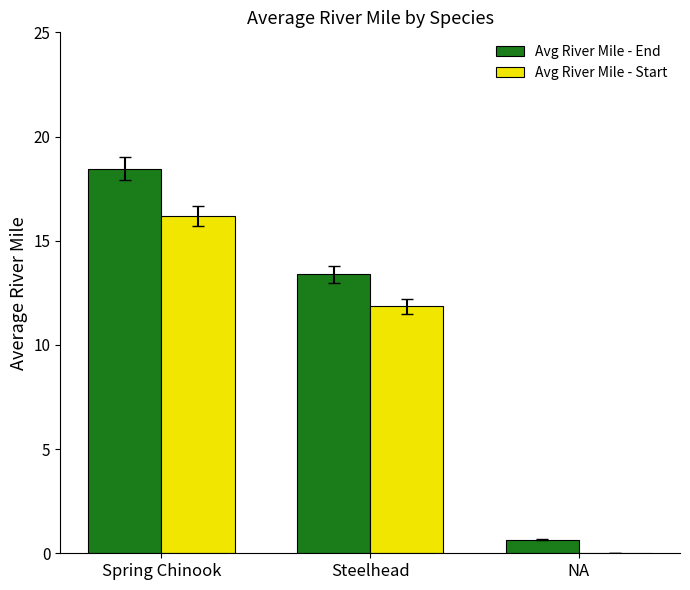

What is the sum of the Avg River Mile - Start values at NA and Spring Chinook?

16.2